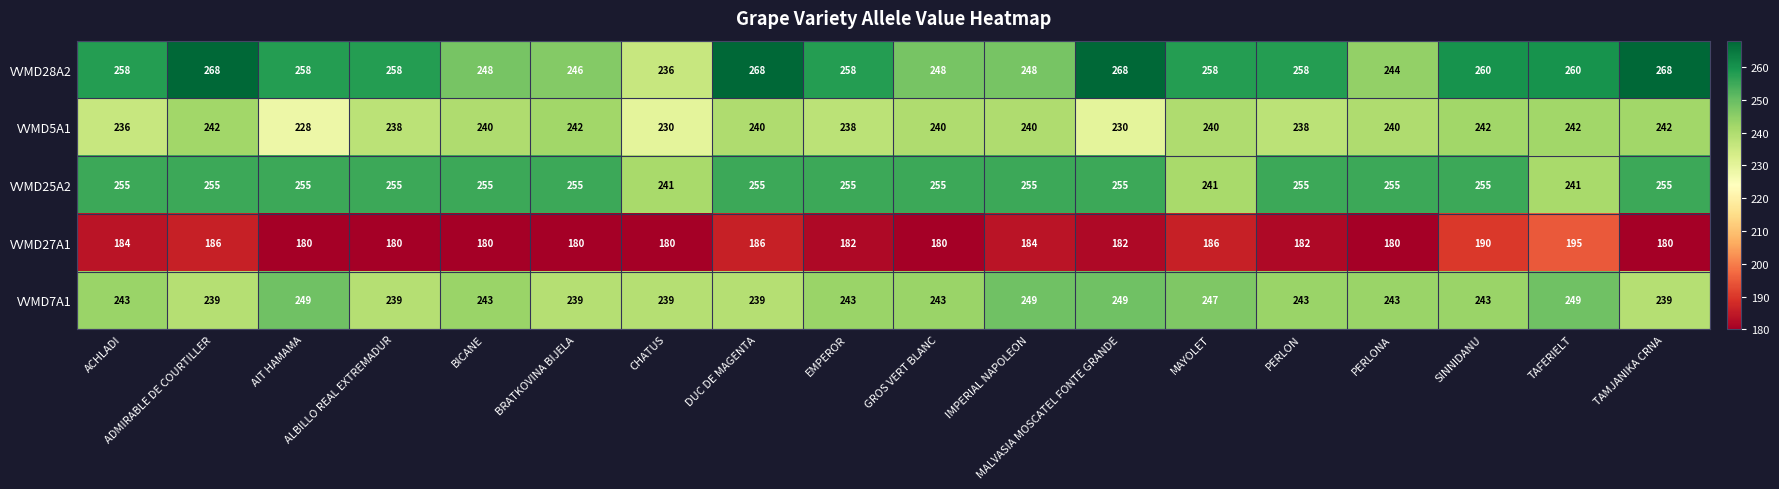

What is the maximum value shown in the chart?

268